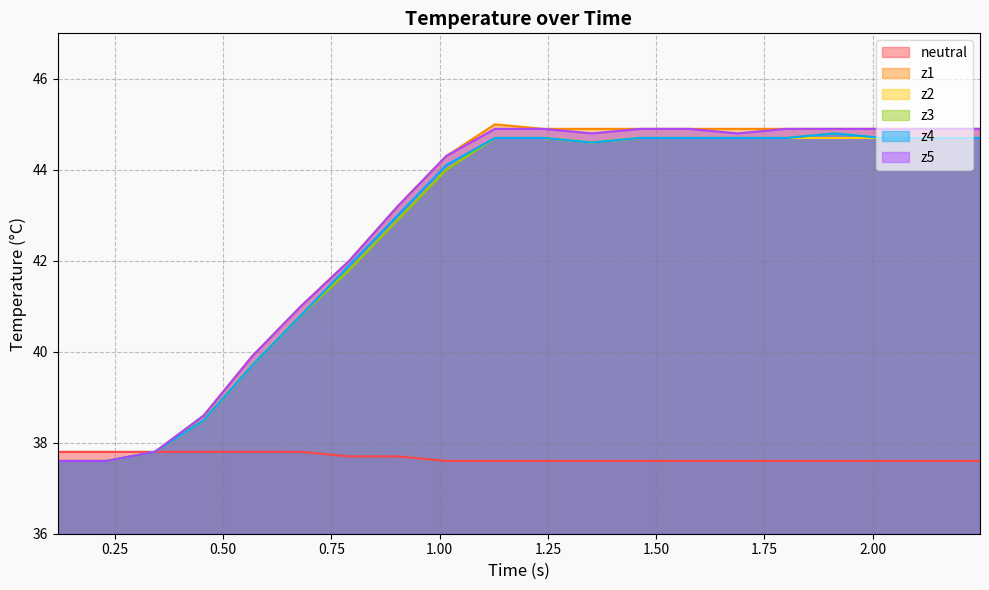

True or false: z2 and neutral intersect in this chart.

False